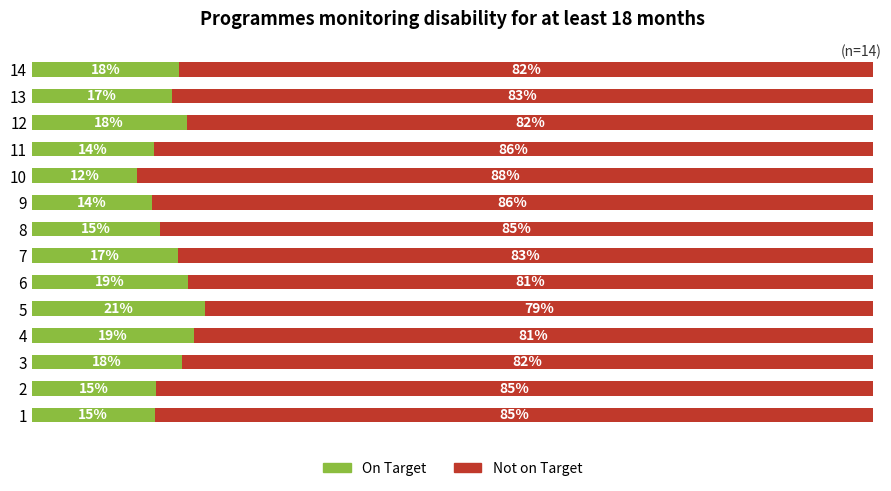

What are all the series names shown in the legend?

On Target, Not on Target